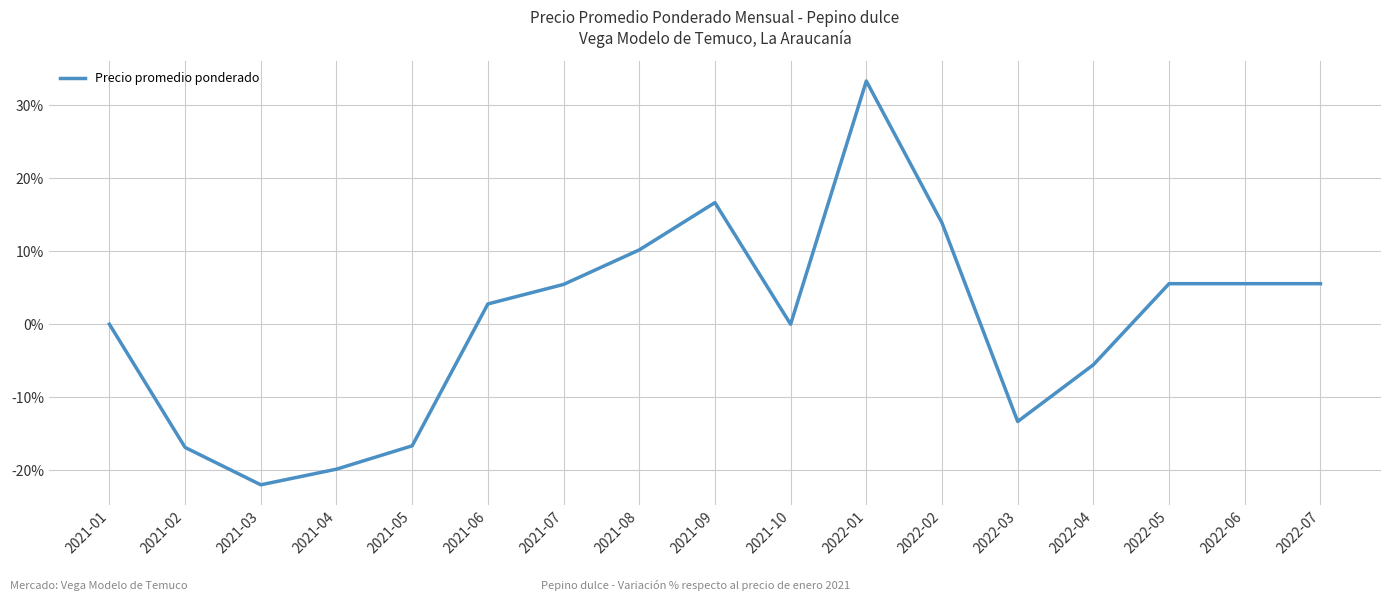

Is it true that the value at 2021-09 is 16.7?

True